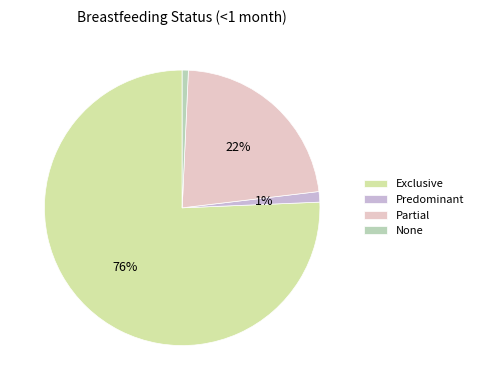

Which slice is the largest?

Exclusive